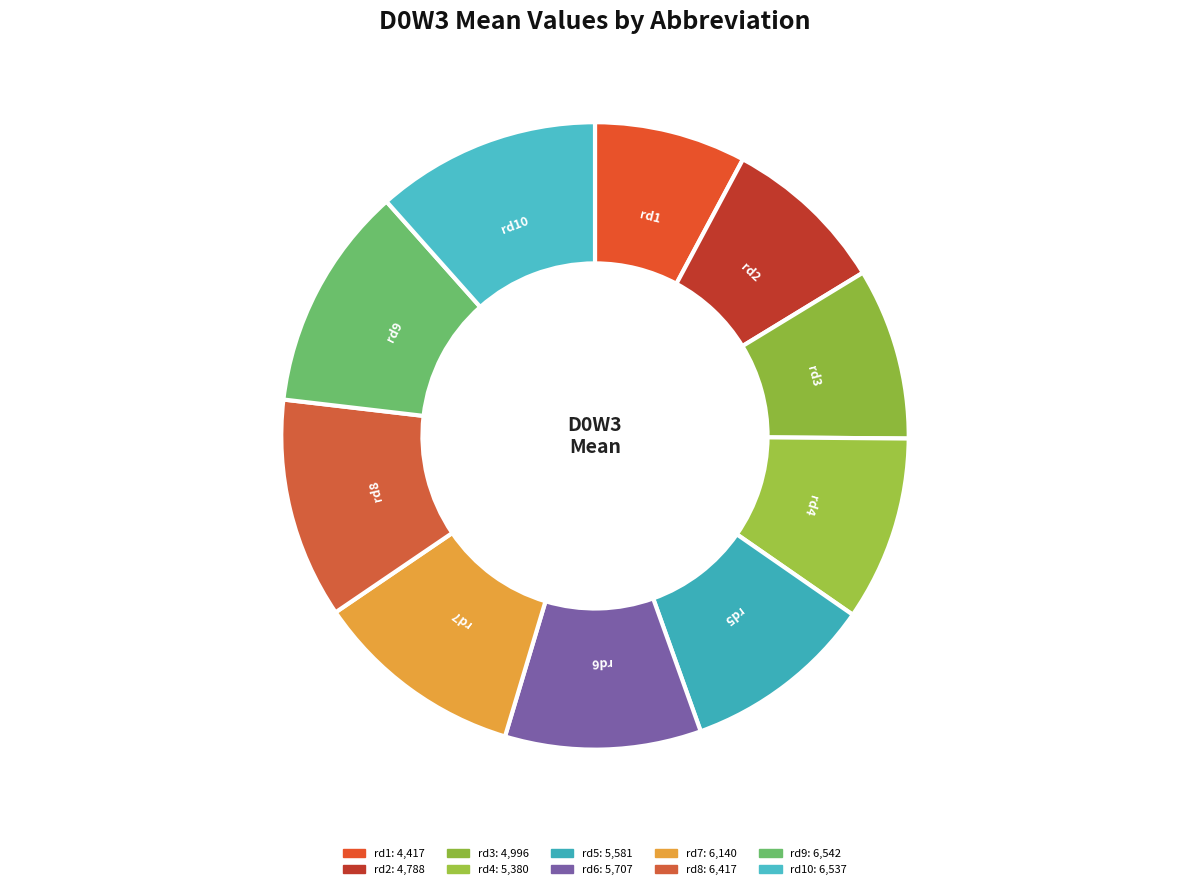

Approximately how many times larger is the value at rd3 compared to rd10?

0.8